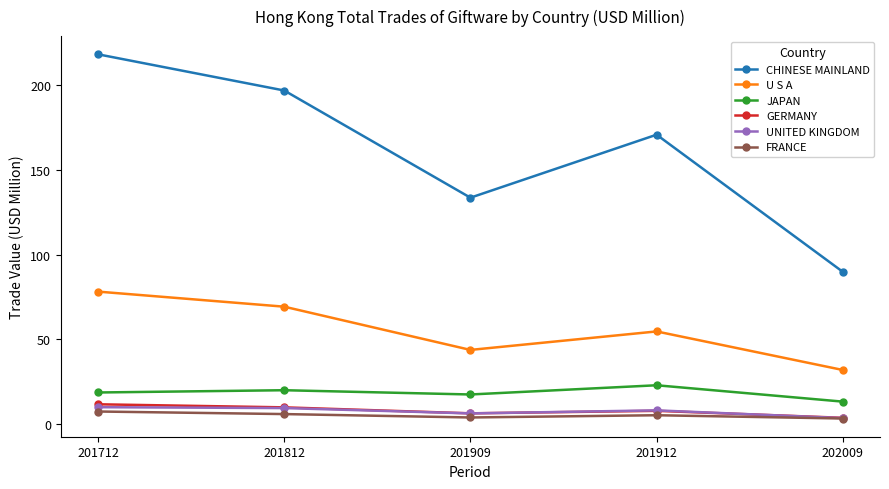

Is it true that FRANCE equals 5.6 at 201812?

True